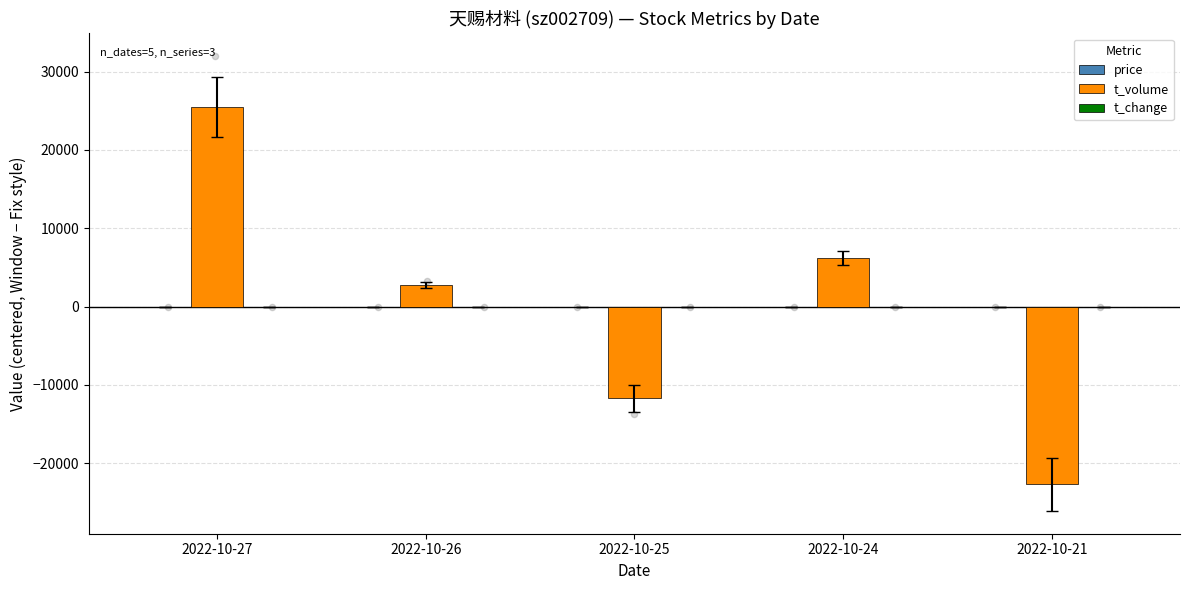

At how many categories does at least one series exceed 14879?

1